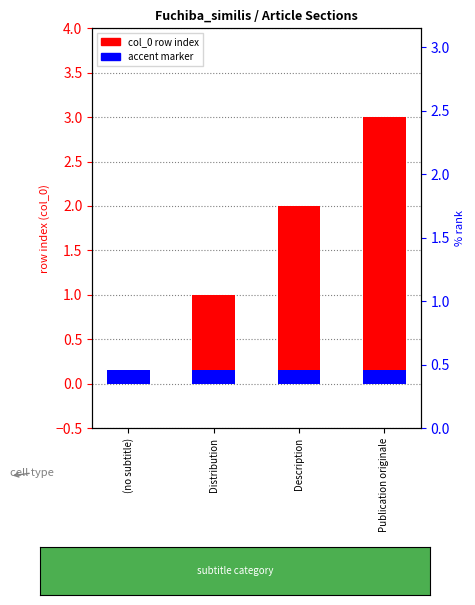

What is the highest value of the accent marker series?

0.1